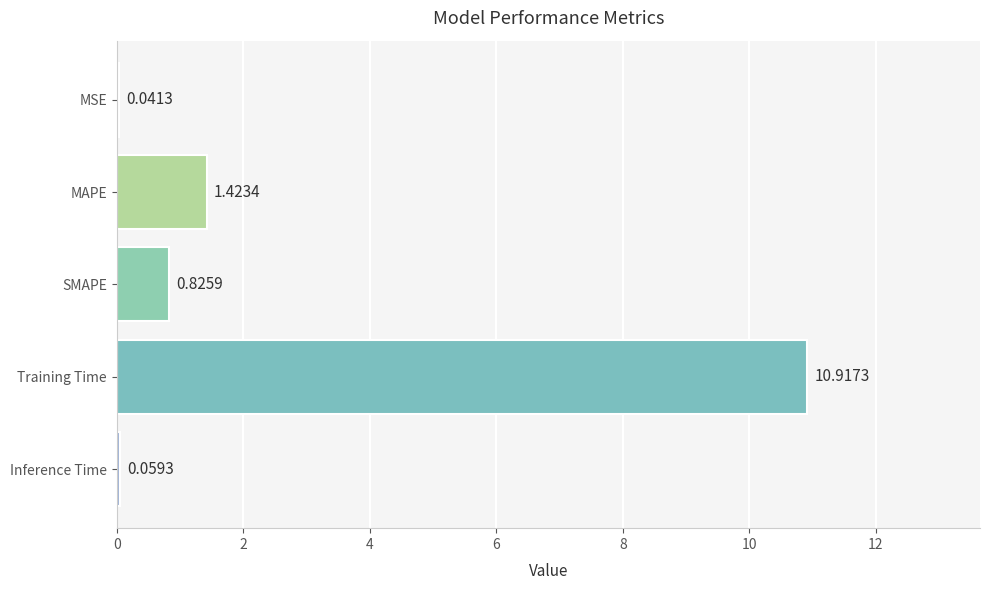

What is the average value?

2.7